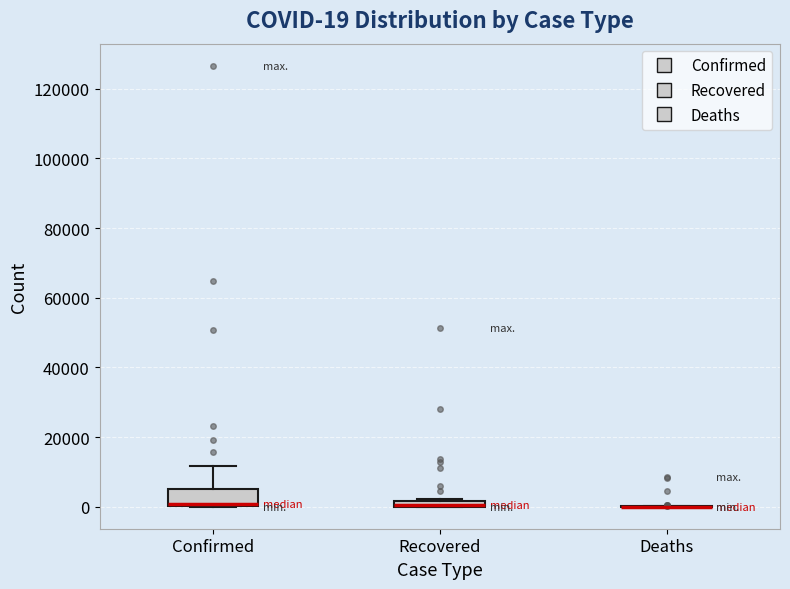

Comparing the boxes themselves (not the whiskers), which one is the tallest?

Confirmed